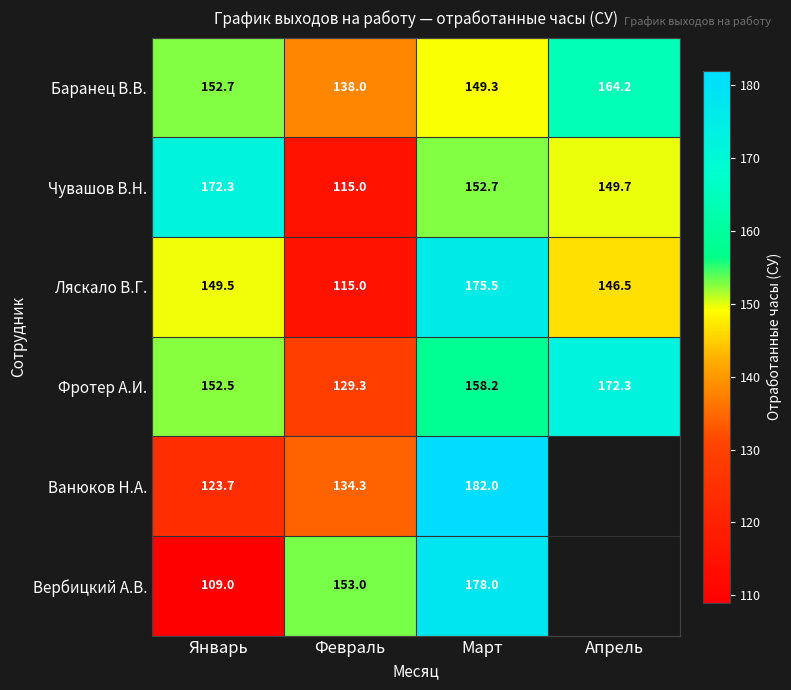

What is the smallest value displayed?

109.0